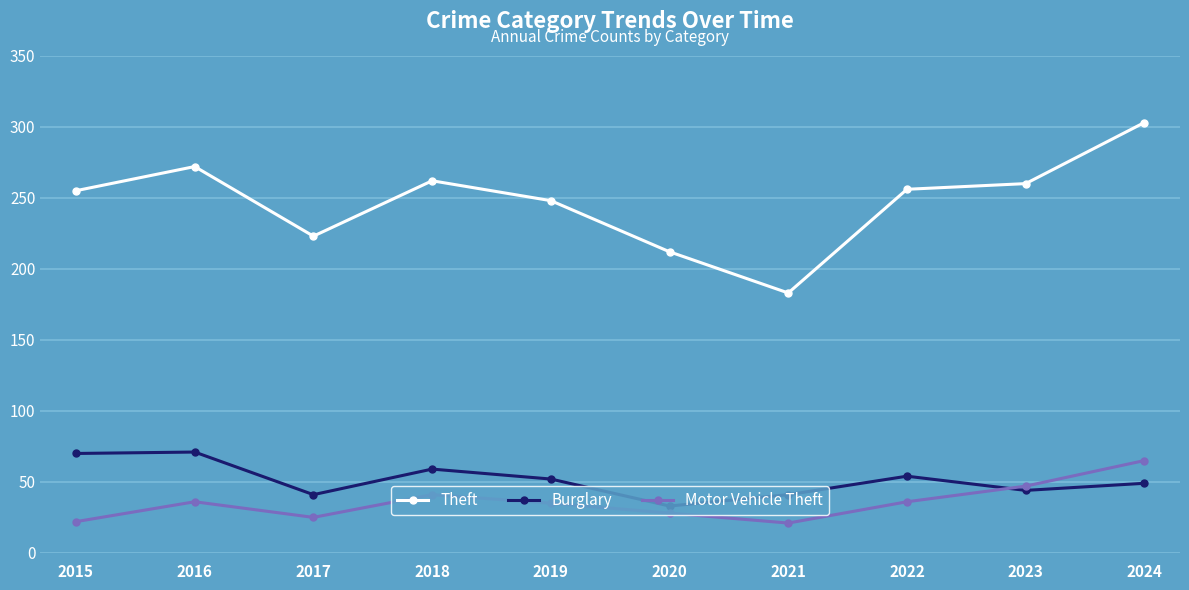

How many lines are shown in the chart?

3